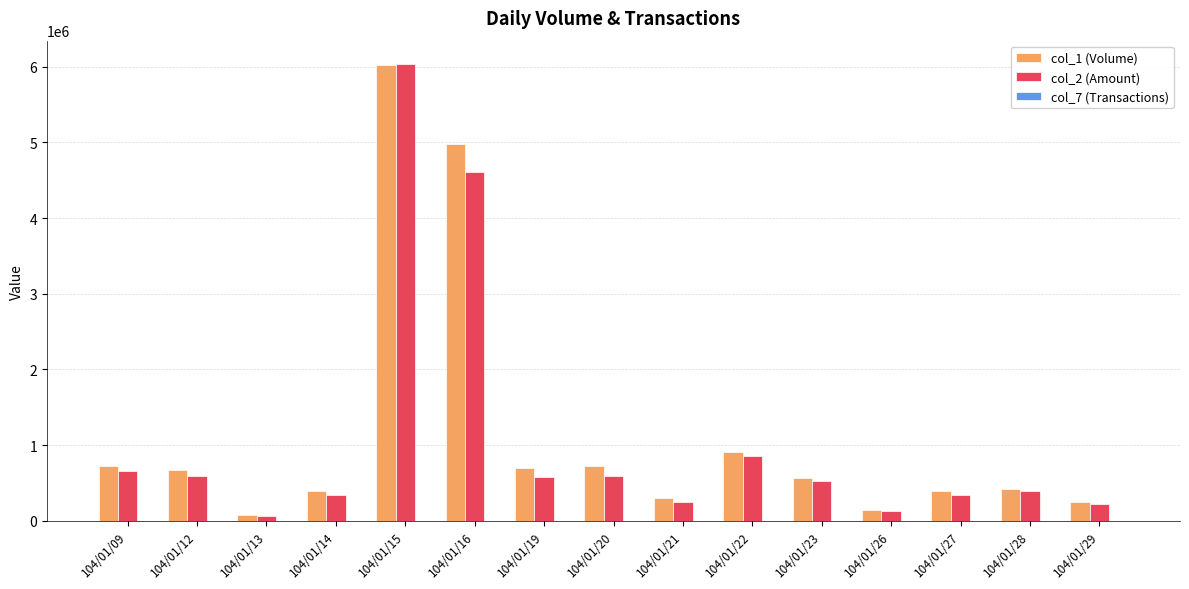

At which category is the sum across all series the highest?

104/01/15